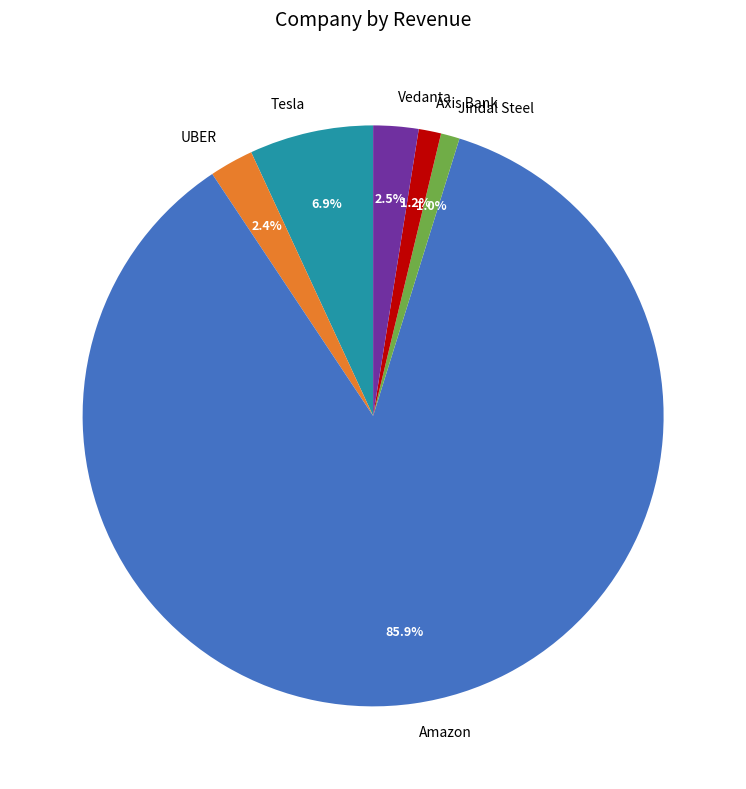

To the nearest percent, what is the difference between the Jindal Steel and UBER slice percentages?

1%